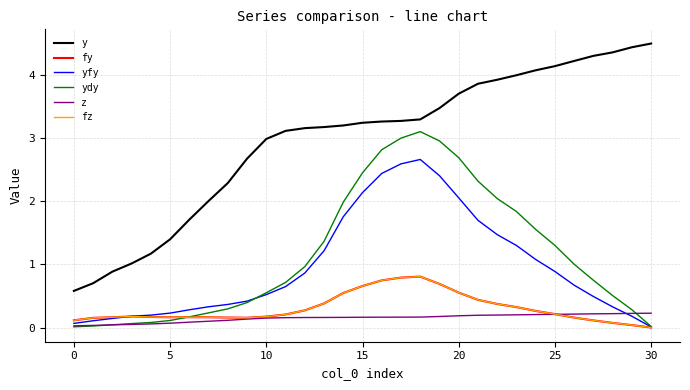

Does the chart display data point markers on the line(s)?

No